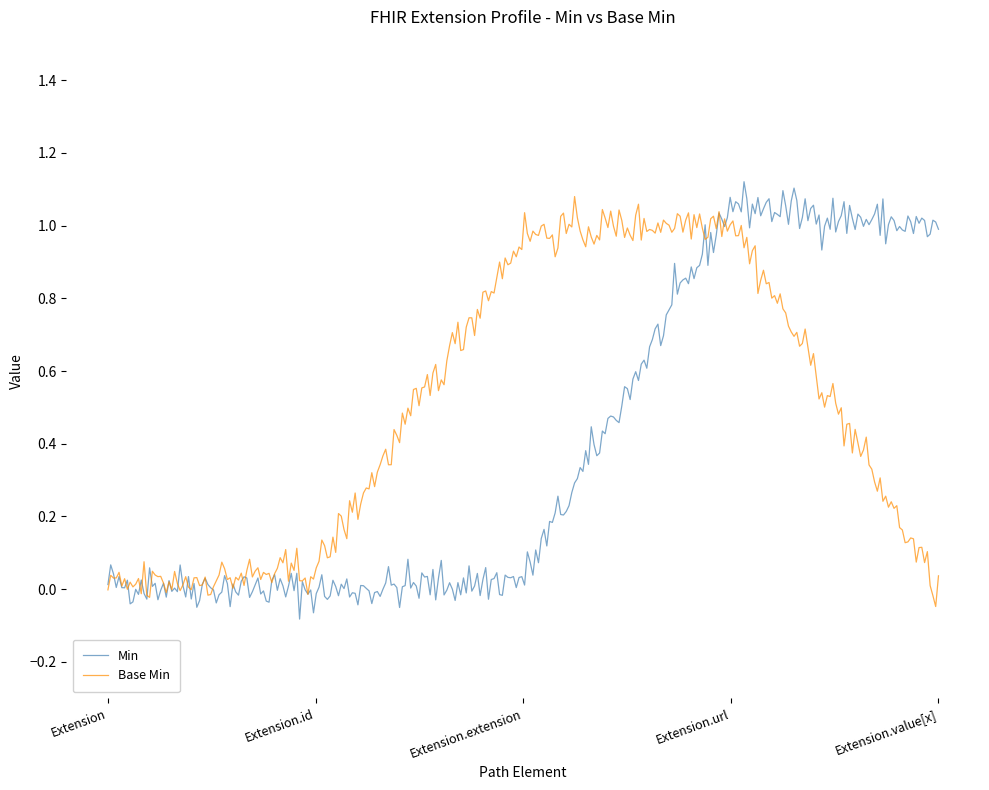

Which series has the largest range (max minus min)?

Min